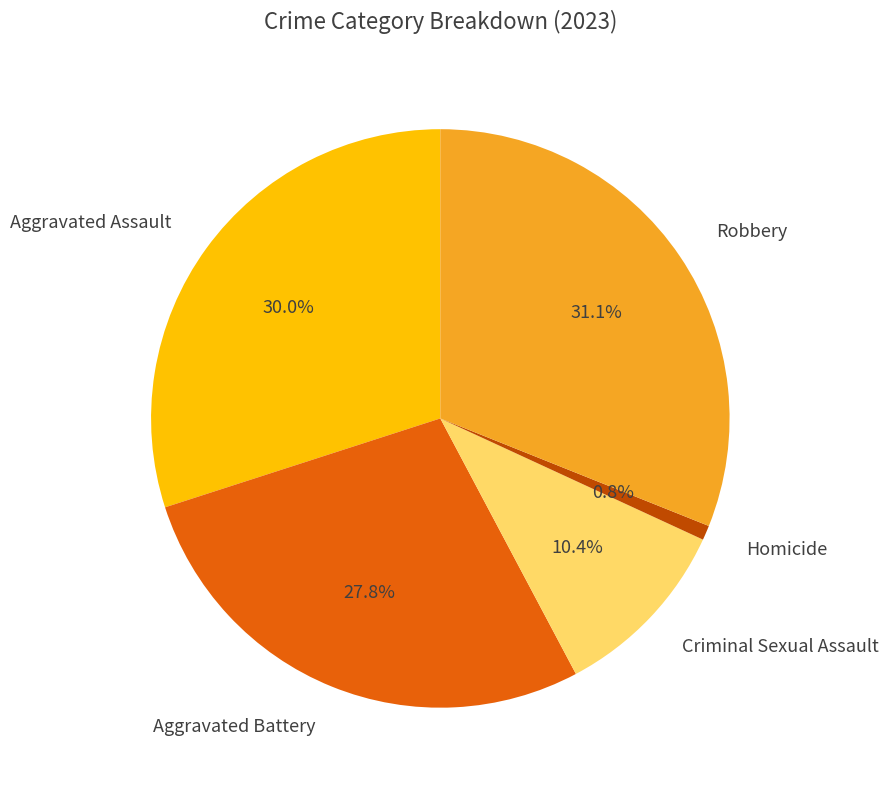

To the nearest percent, what percentage of the pie is Homicide?

1%